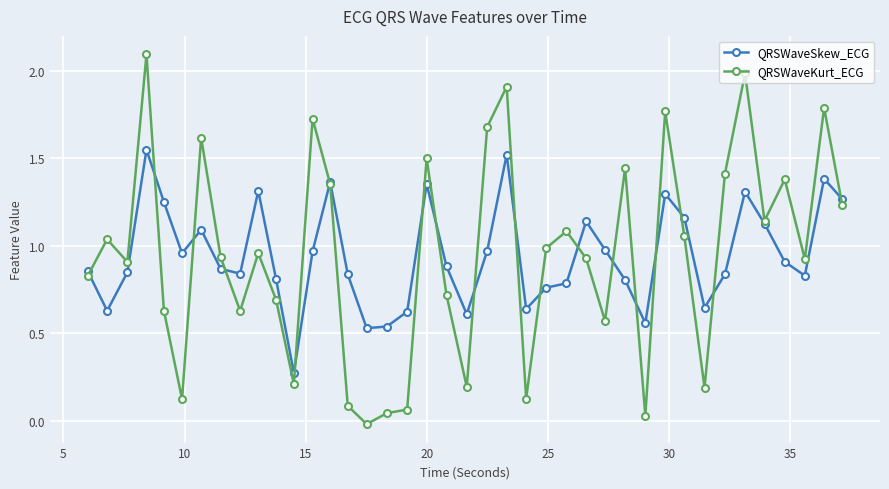

Does the chart have visible grid lines?

Yes